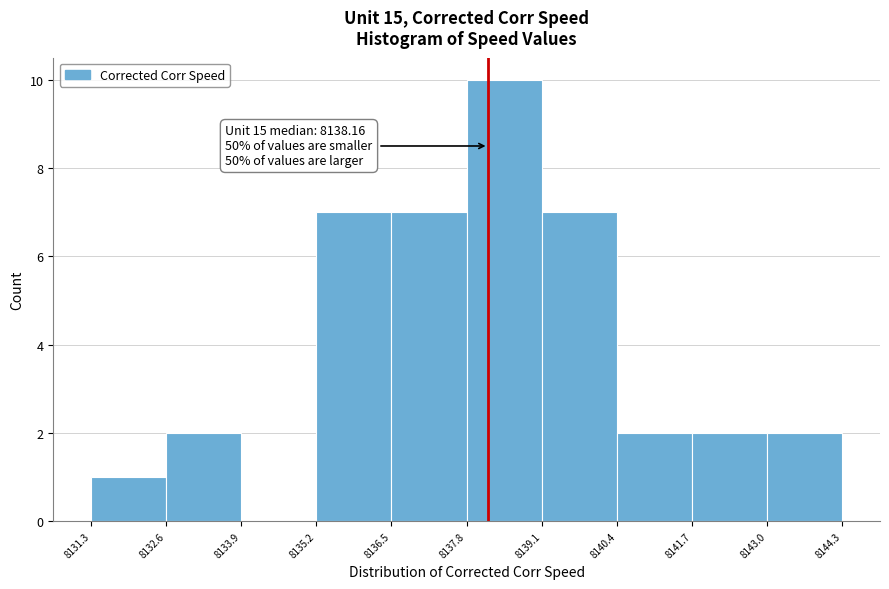

Which range on the x-axis has the tallest bar?

8137.8 to 8139.1